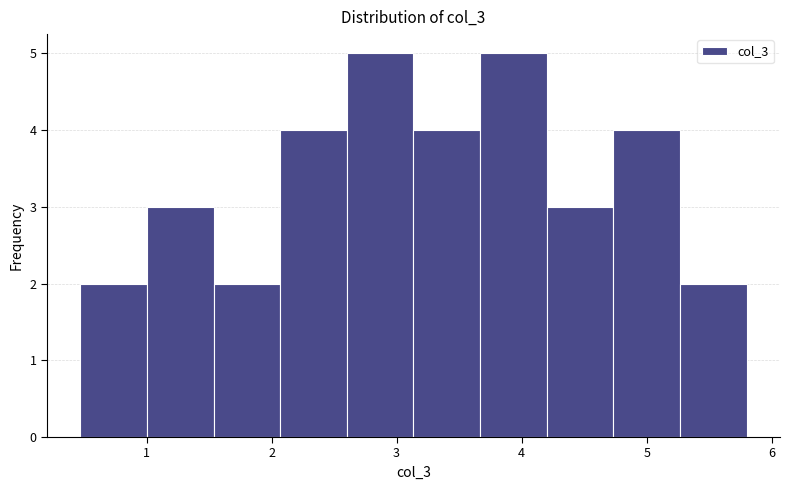

What is the height of the bar covering 4.2 to 4.7 on the x-axis? Neither the bar edges nor the heights are printed on the chart, so give them approximately, as read against the axes.

3